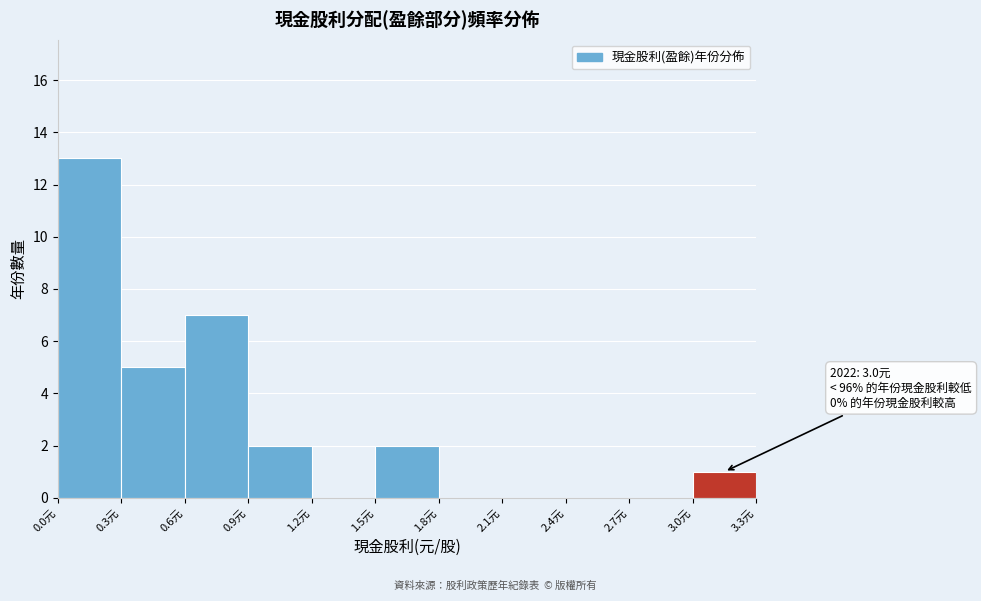

Over which range of the x-axis is the bar tallest?

0.0 to 0.3